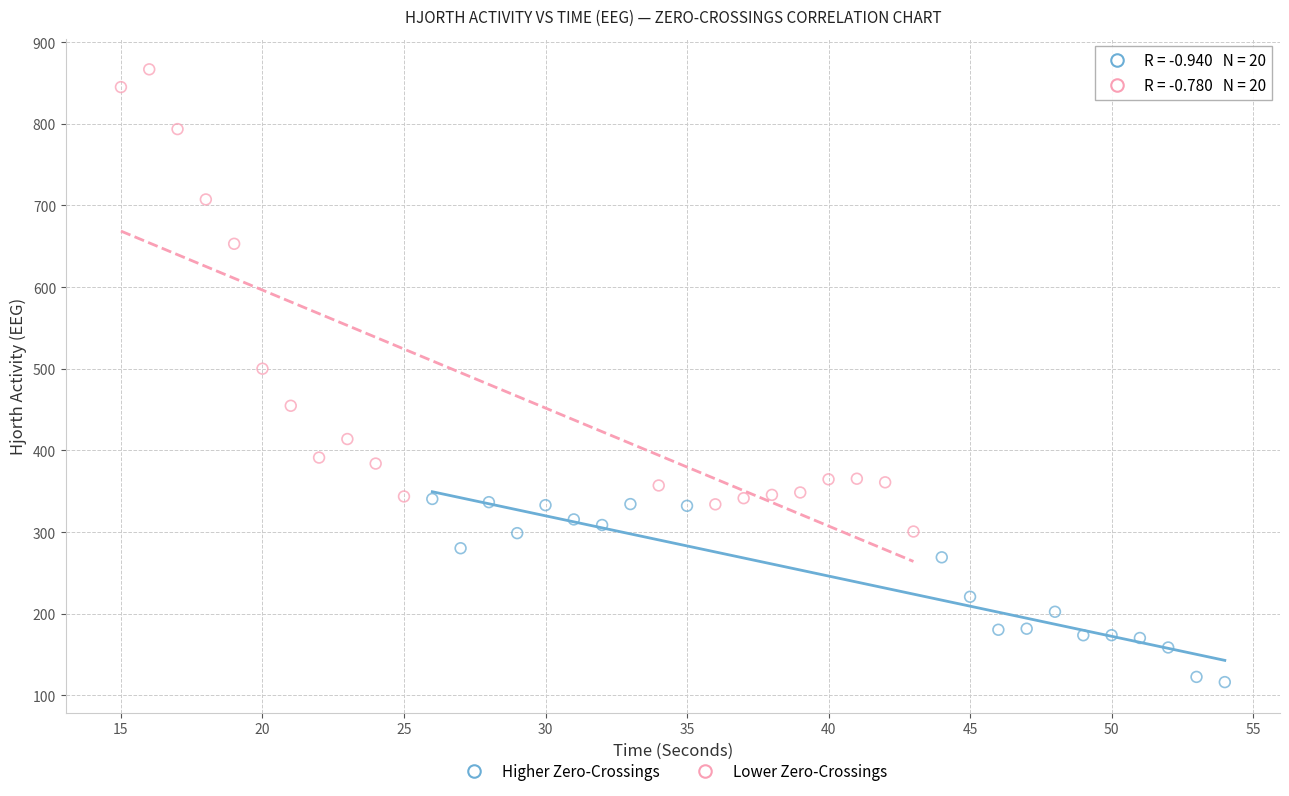

Which series has the widest spread of Y values?

Lower Zero-Crossings